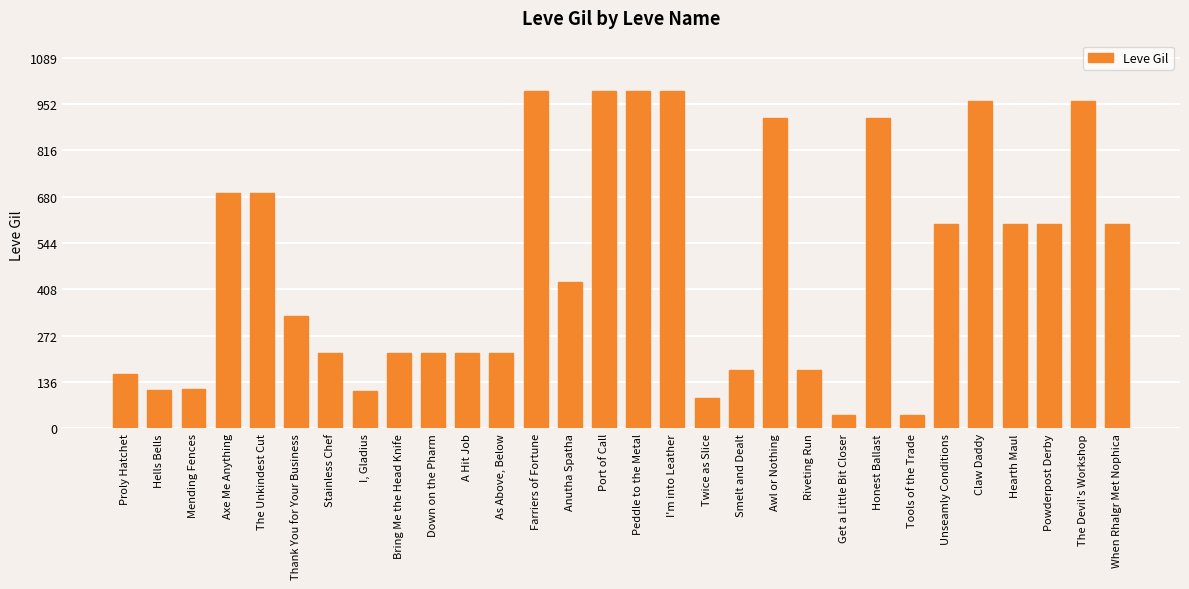

What is the difference between the values at Get a Little Bit Closer and Awl or Nothing?

870